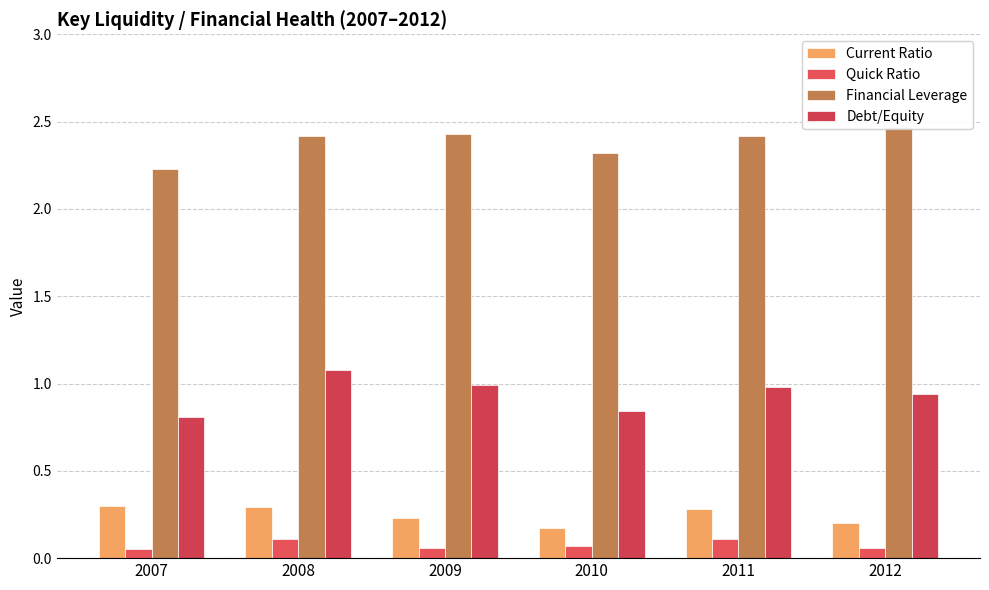

True or false: Quick Ratio has a value of 0.0 at 2007.

False